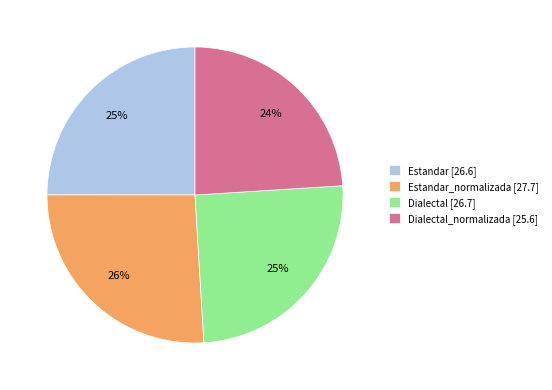

Is there a majority slice in this chart?

No